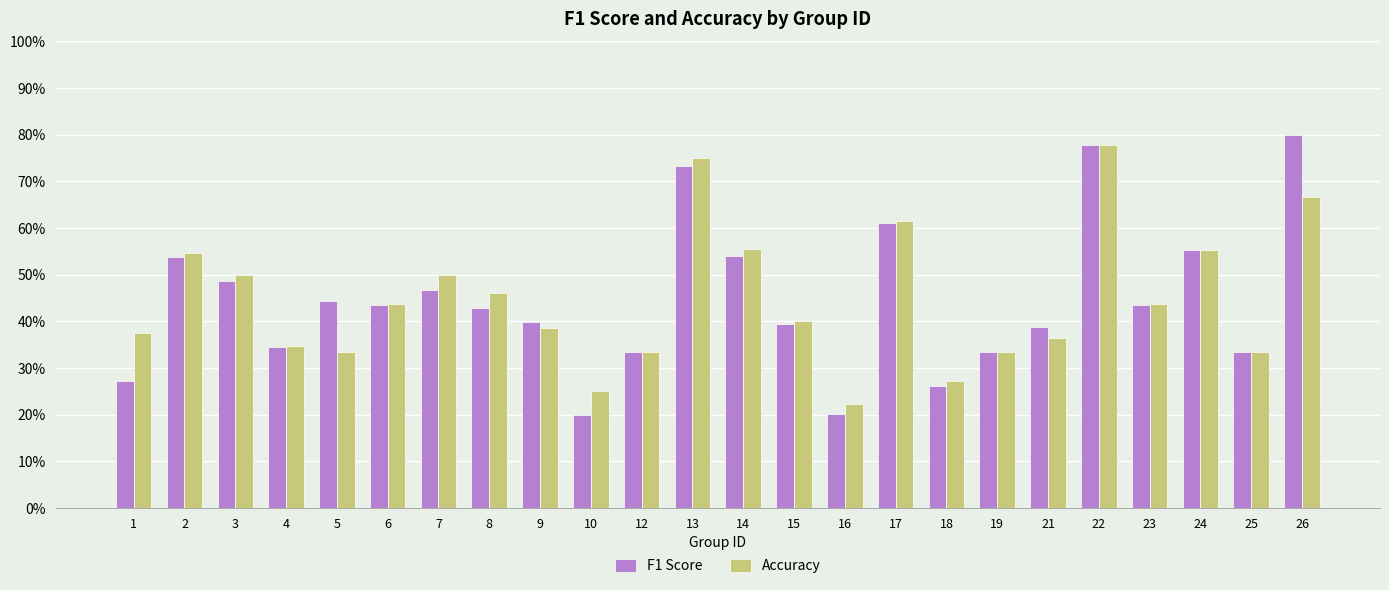

What value does the Accuracy series have at 4?

0.3